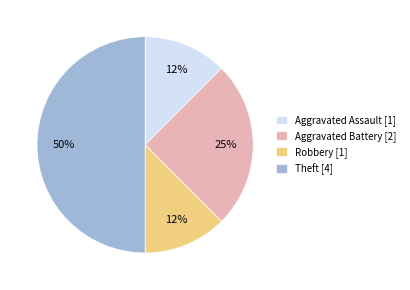

Is Robbery [1] the majority of the pie?

No